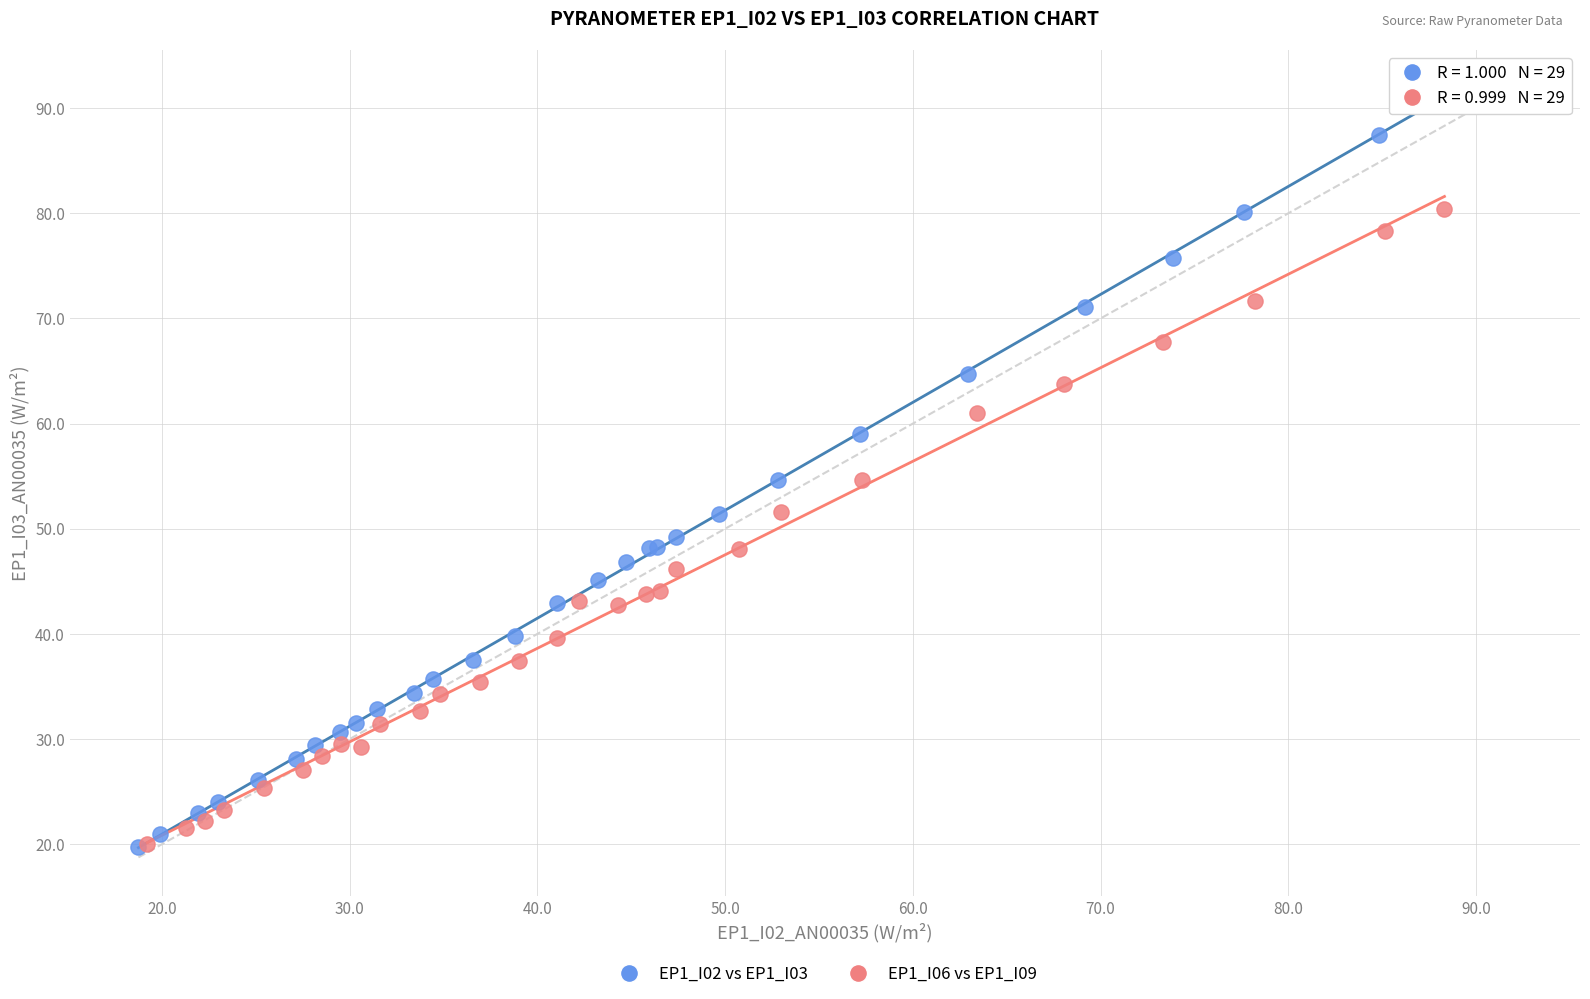

Which series reaches the maximum Y coordinate?

EP1_I02 vs EP1_I03